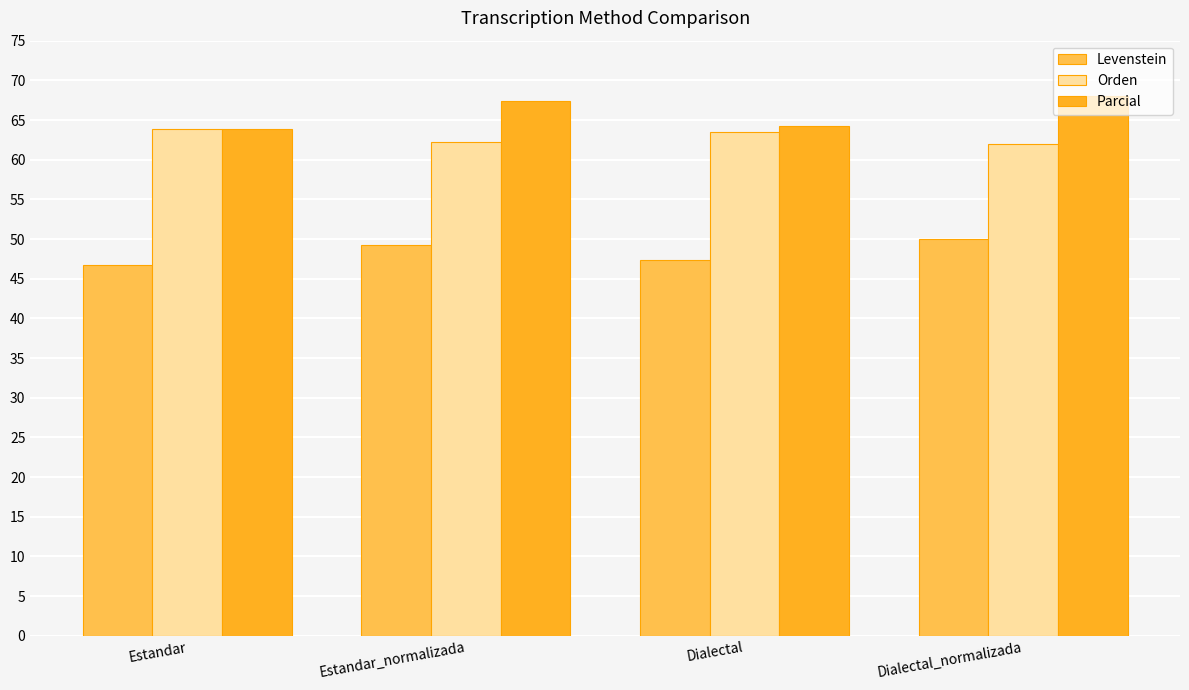

What is the lowest value of the Orden series?

61.9